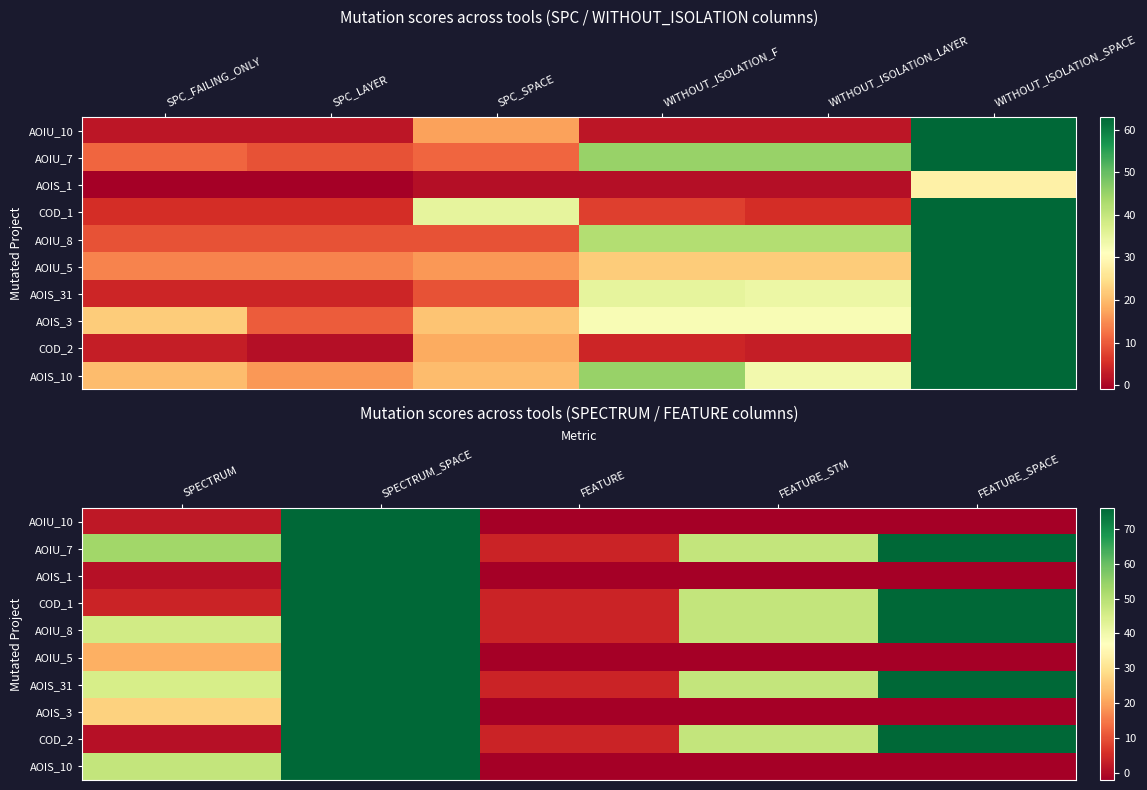

At which label is COD_2 closest to 38?

FEATURE_STM